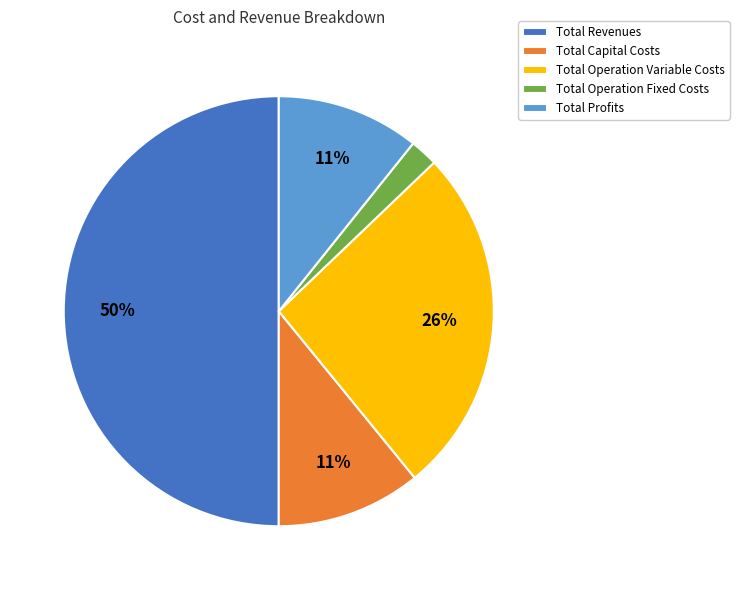

Do Total Capital Costs and Total Profits together represent more than half of the pie?

No